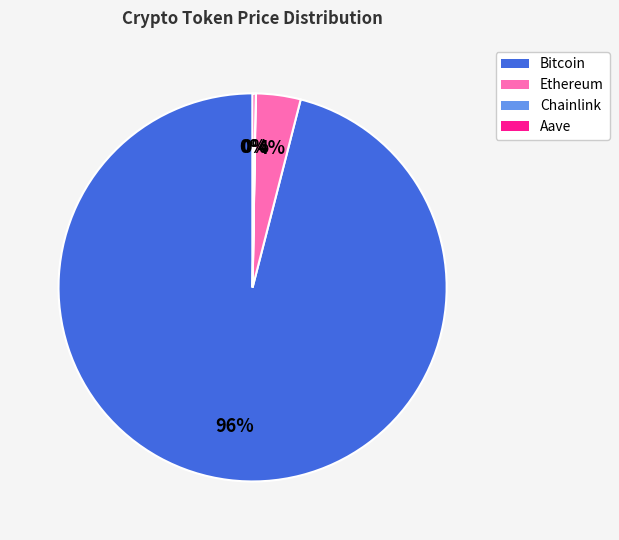

To the nearest percent, what is the average slice percentage?

25%